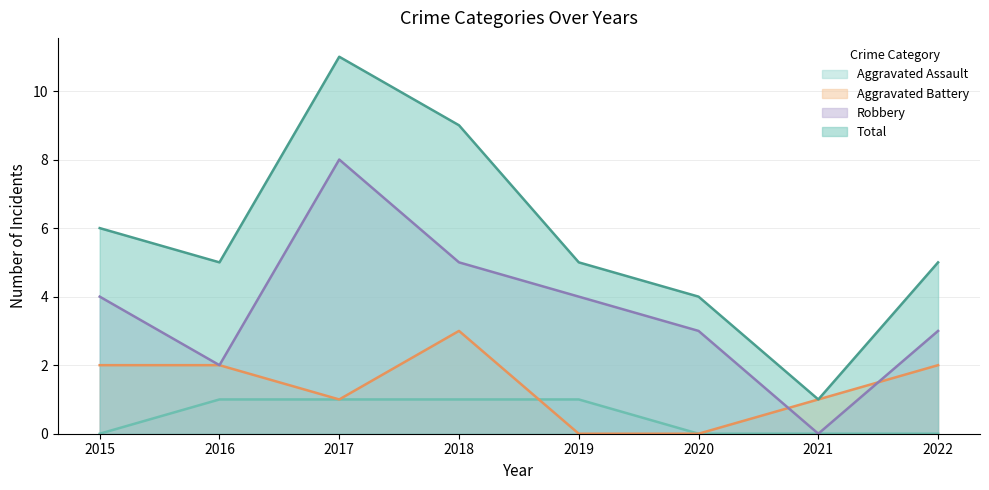

Reading left to right, transcribe all the data shown in this chart.

Aggravated Assault: 2015=0	2016=1	2017=1	2018=1	2019=1	2020=0	2021=0	2022=0
Aggravated Battery: 2015=2	2016=2	2017=1	2018=3	2019=0	2020=0	2021=1	2022=2
Robbery: 2015=4	2016=2	2017=8	2018=5	2019=4	2020=3	2021=0	2022=3
Total: 2015=6	2016=5	2017=11	2018=9	2019=5	2020=4	2021=1	2022=5